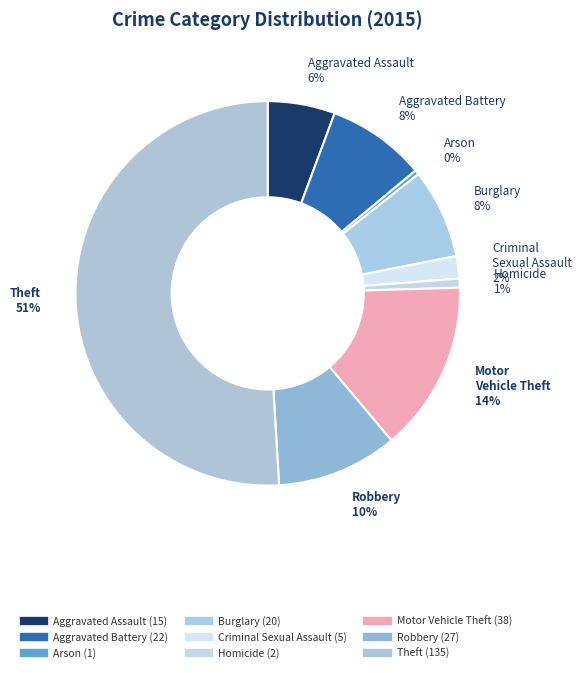

True or false: Aggravated Battery accounts for 14% of the total.

False